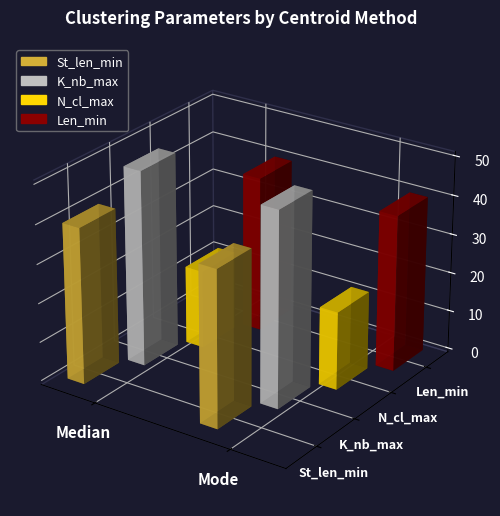

What is the label of the 1st bar from the right?

Mode